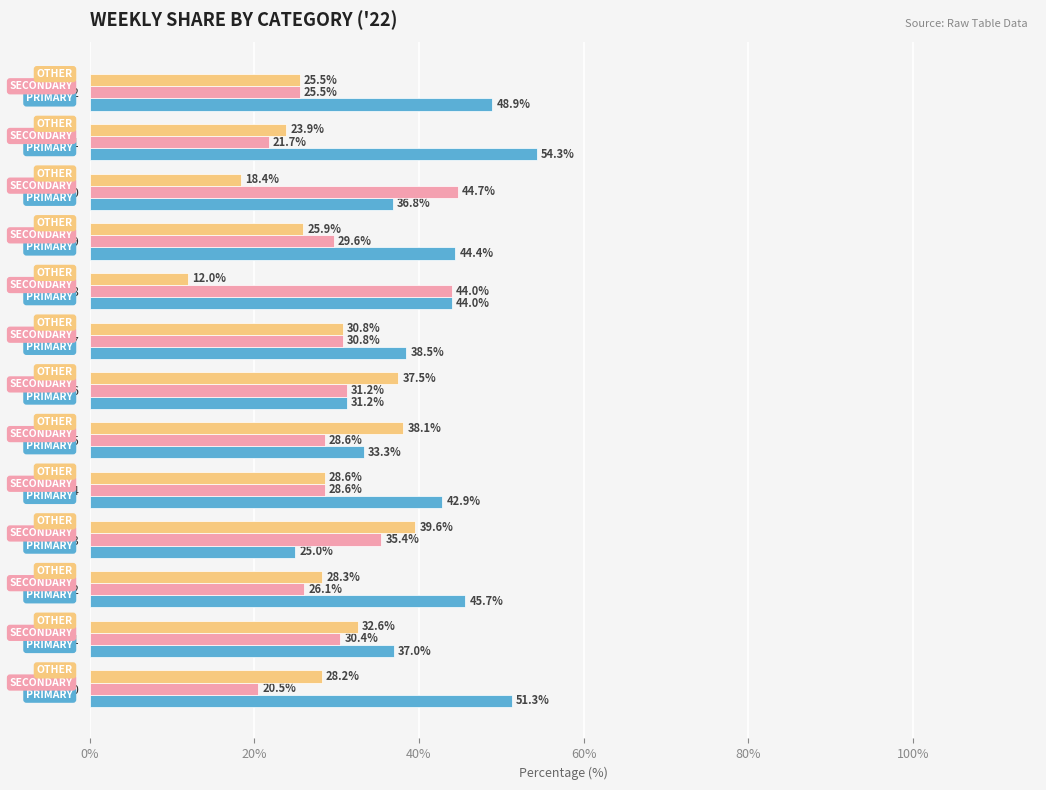

Which category has the highest value across all series?

wk51